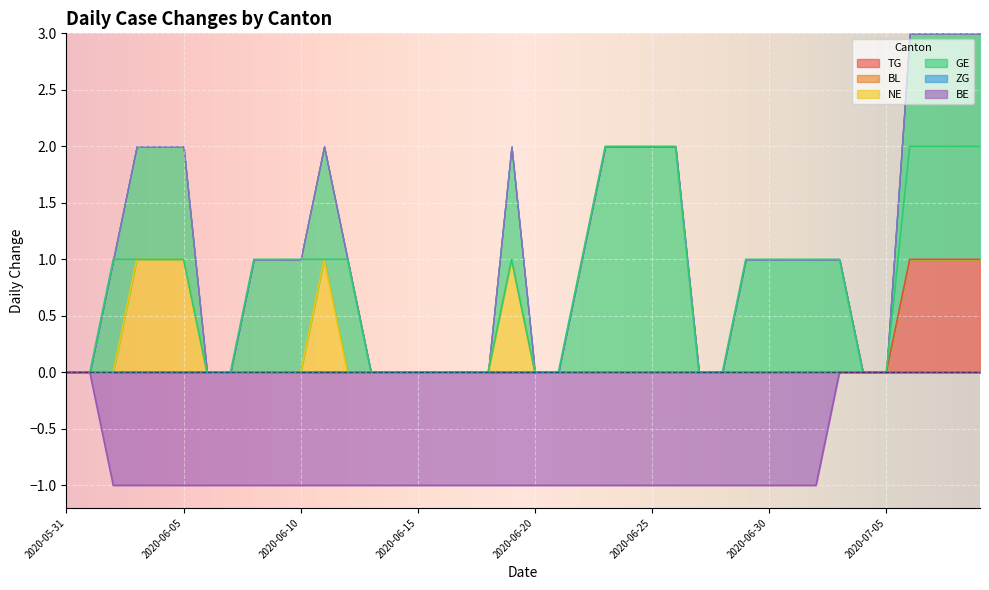

At how many categories does at least one series exceed 0?

24